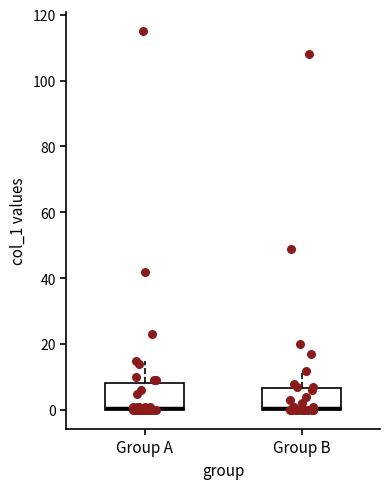

Reading left to right, read every box against the y-axis: the position of its median line, the range the box covers, and the ends of its whiskers. The values are not printed on the chart, so give them approximately, as read against the axis.

Group A: median 0 (drawn on the box's lower edge), box 0 to 8, whiskers 0 to 16
Group B: median 0 (drawn on the box's lower edge), box 0 to 6, whiskers 0 to 12